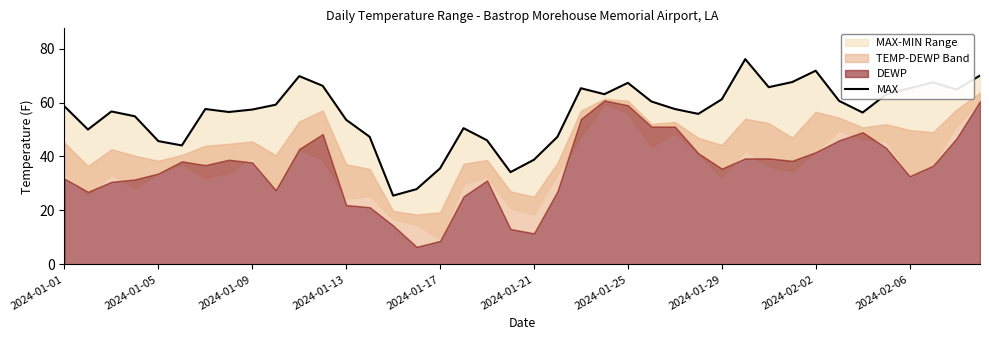

Which has a higher value, 10 or 11?

10